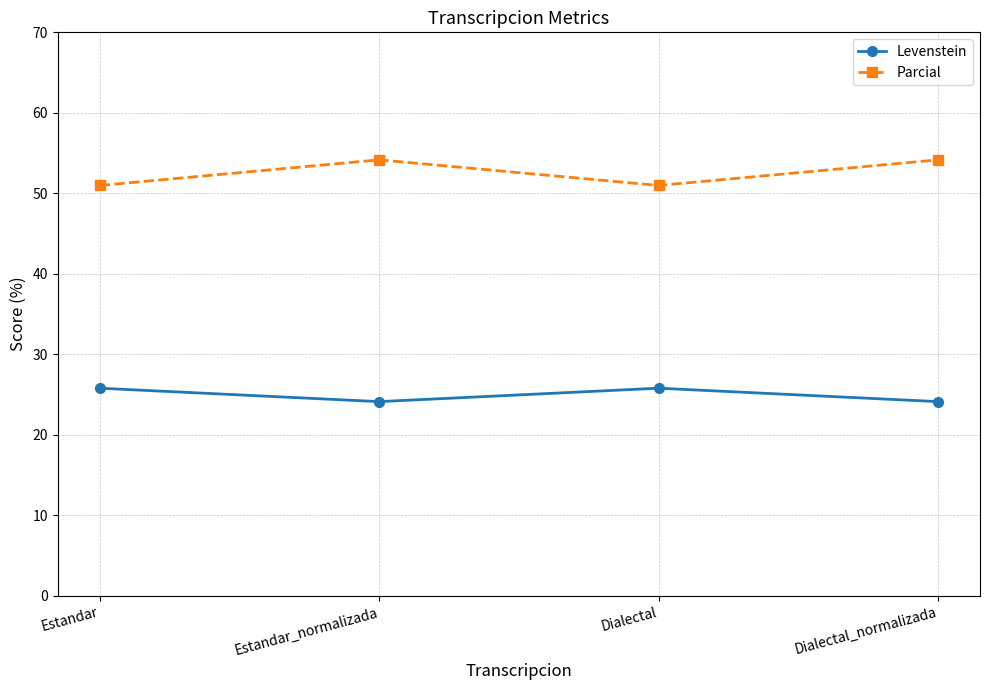

Which series has the largest total across all categories?

Parcial